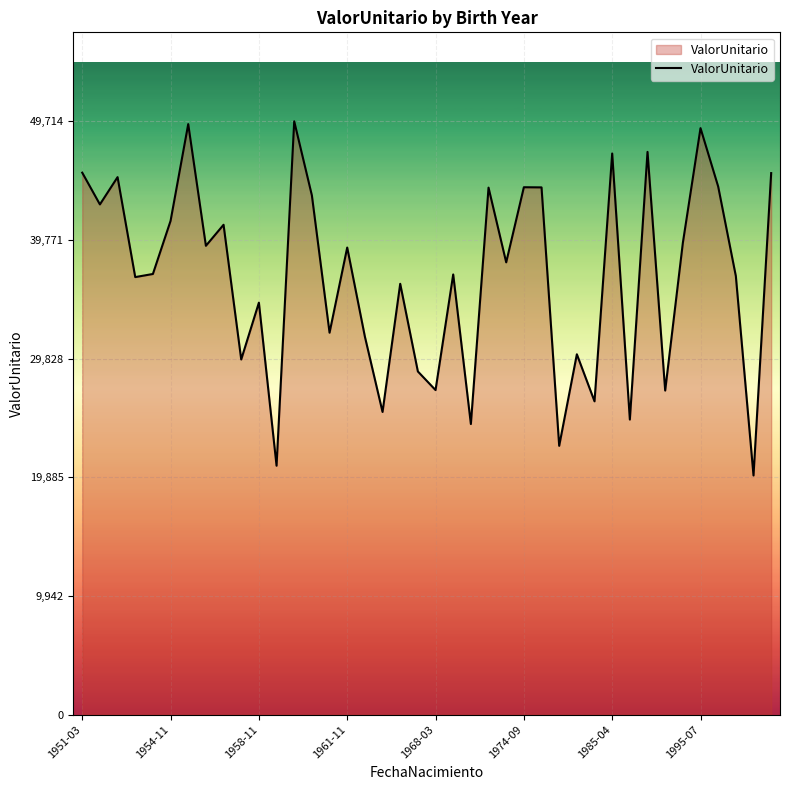

What is the average value?

36709.5